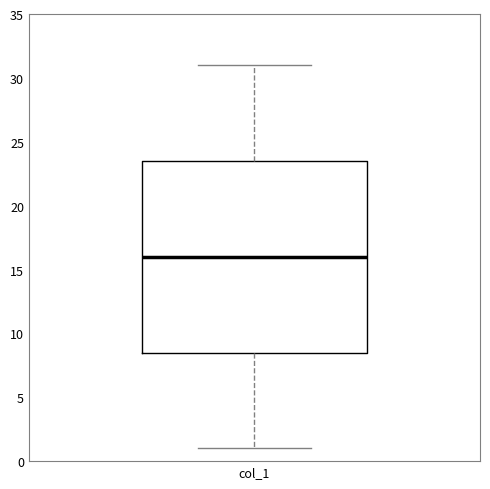

Transcribe this box plot: give where the median line is, the range the box spans, and where the two whiskers end, as read against the y-axis. The values are not printed on the chart, so give them approximately, as read against the axis.

median 16.0, box 8.5 to 23.5, whiskers 1.0 to 31.0